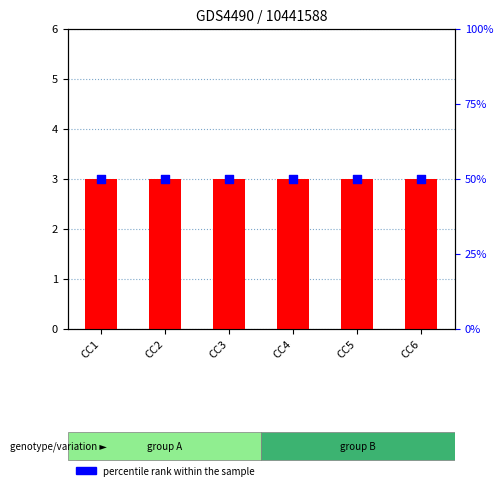

What are all the series names shown in the legend?

count, percentile rank within the sample